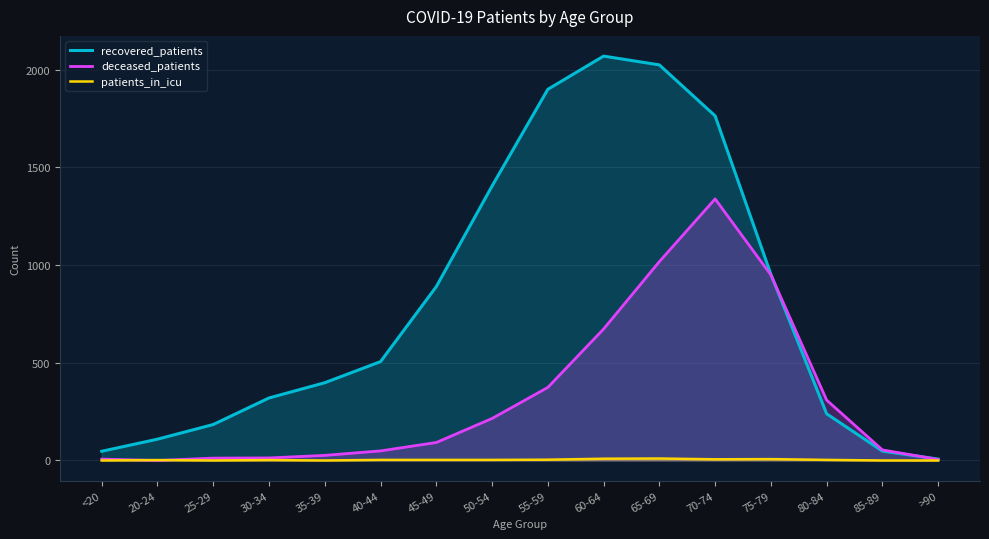

How many lines are shown in the chart?

3